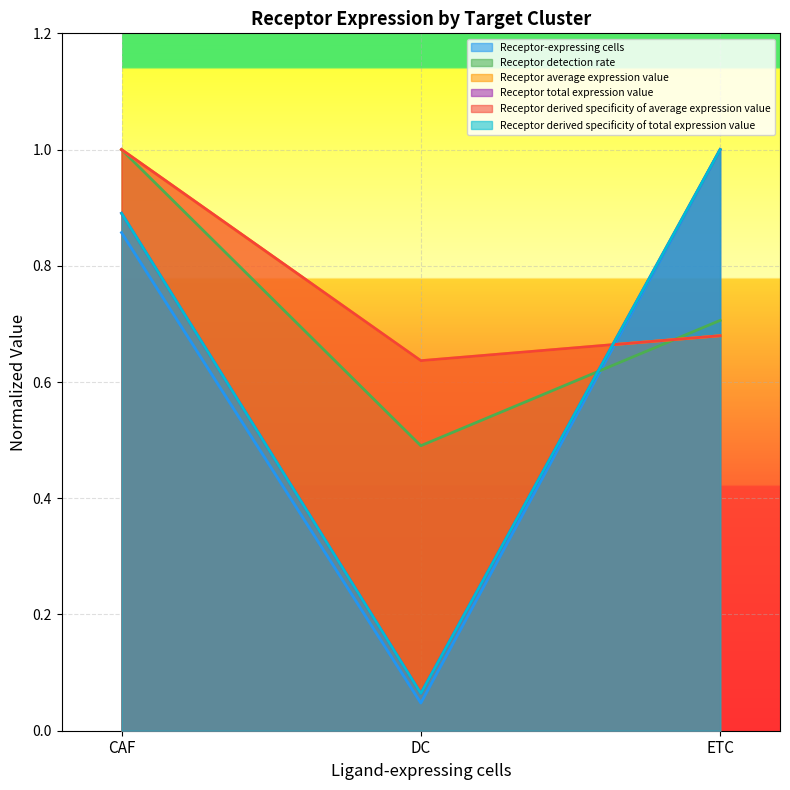

What is the label of the 1st point from the right?

ETC